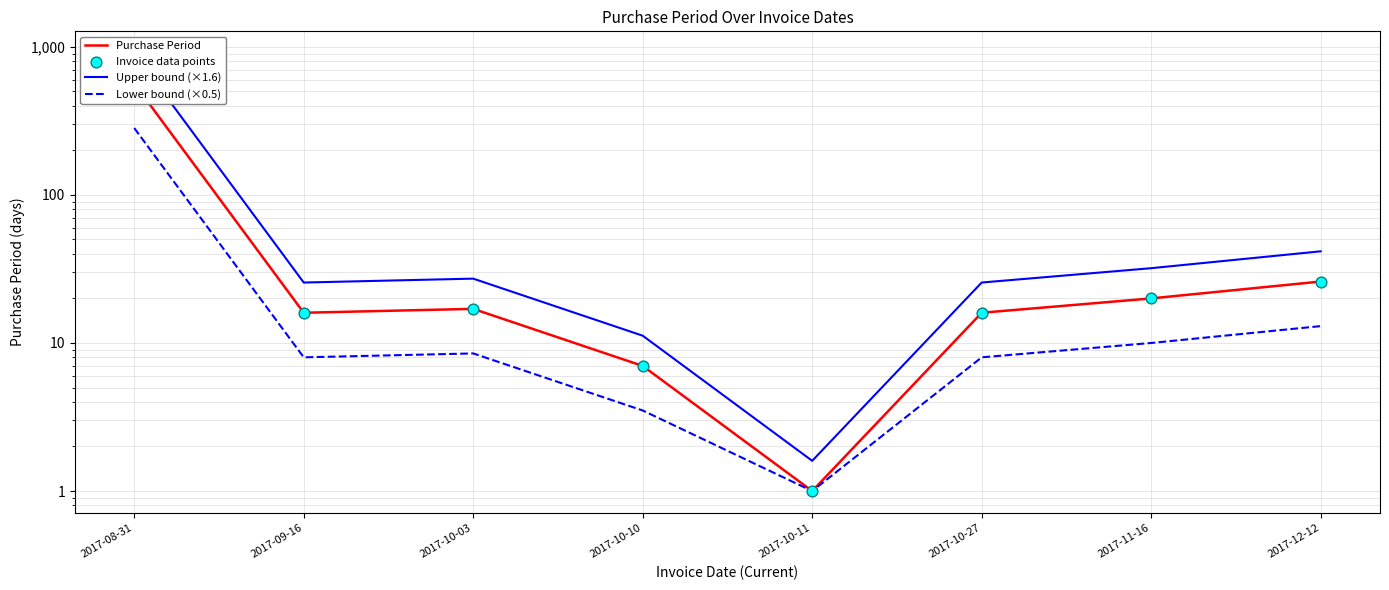

What are all the series names shown in the legend?

Purchase Period, Upper bound (×1.6), Lower bound (×0.5), Invoice data points